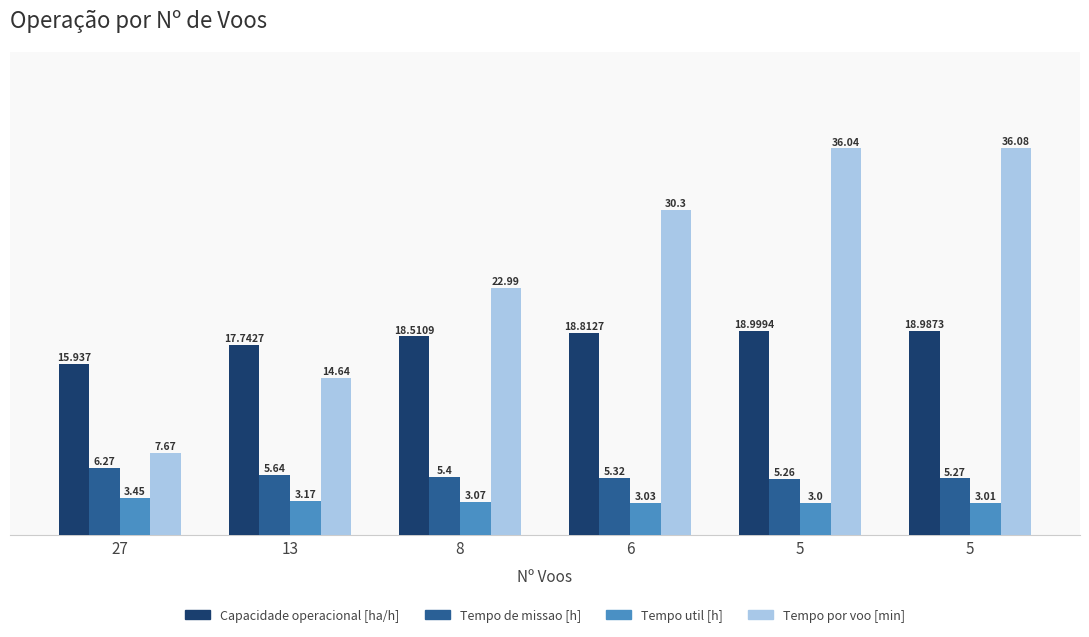

Between 8 and 5, which series saw the biggest shift?

Tempo por voo [min]